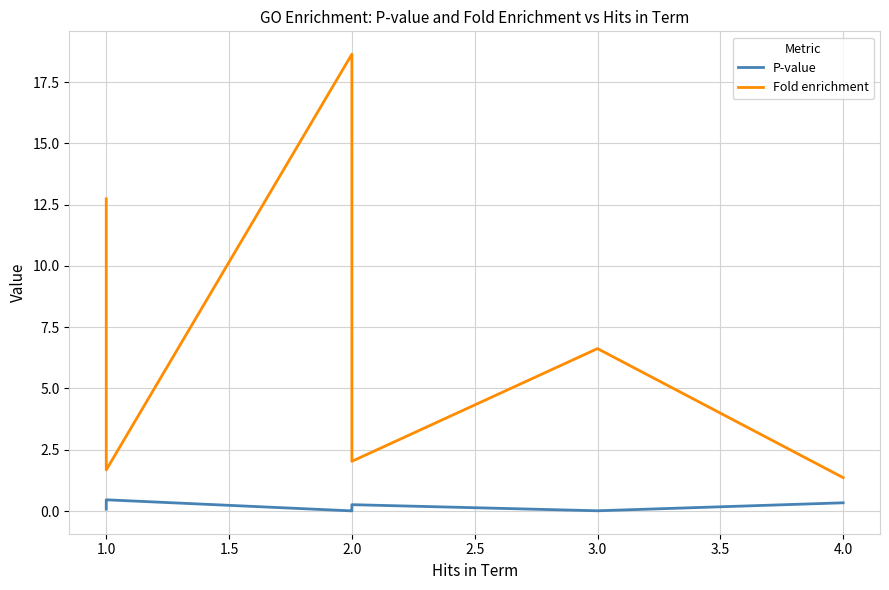

What is the label of the 17th point from the right?

1.0